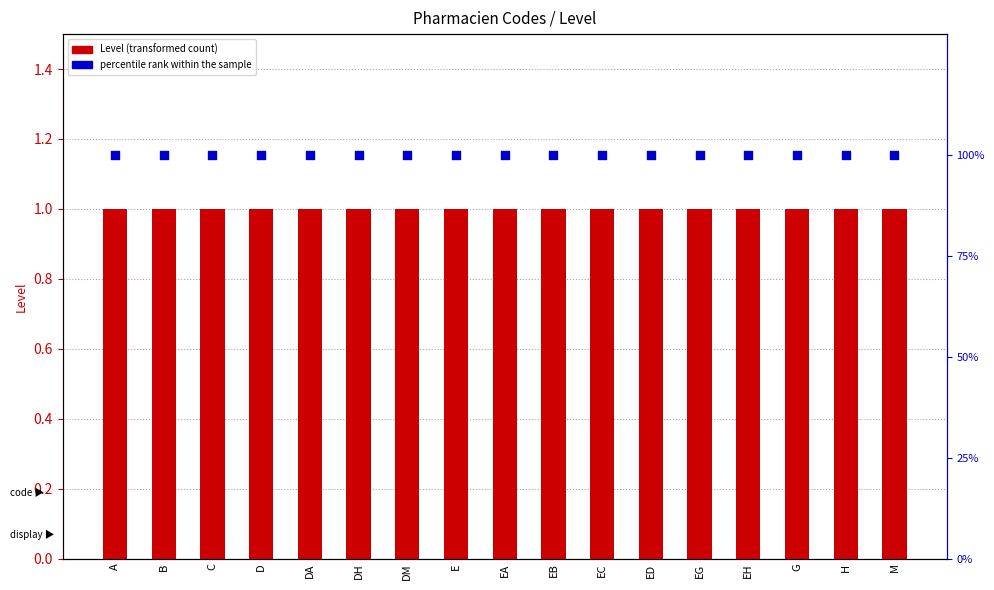

Which series has the largest Y range (max minus min)?

Level (transformed count)